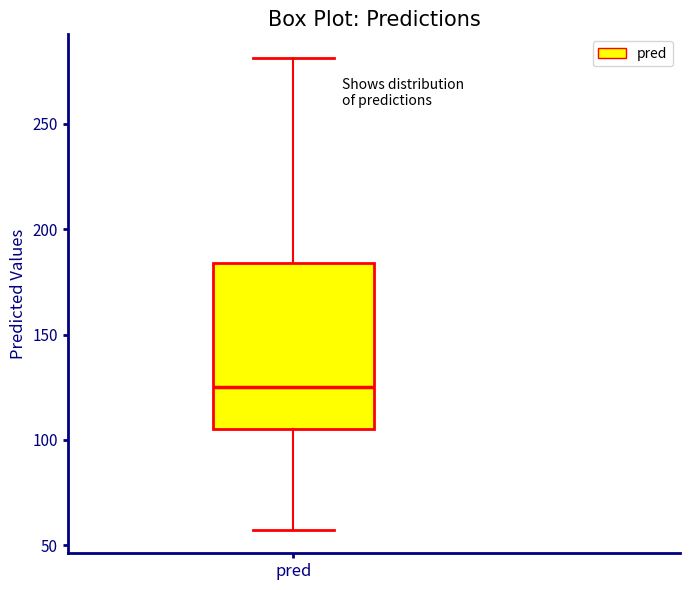

Read this box plot against the y-axis: the position of the median line, the range covered by the box, and the ends of both whiskers. The values are not printed on the chart, so give them approximately, as read against the axis.

median 125, box 105 to 185, whiskers 55 to 280